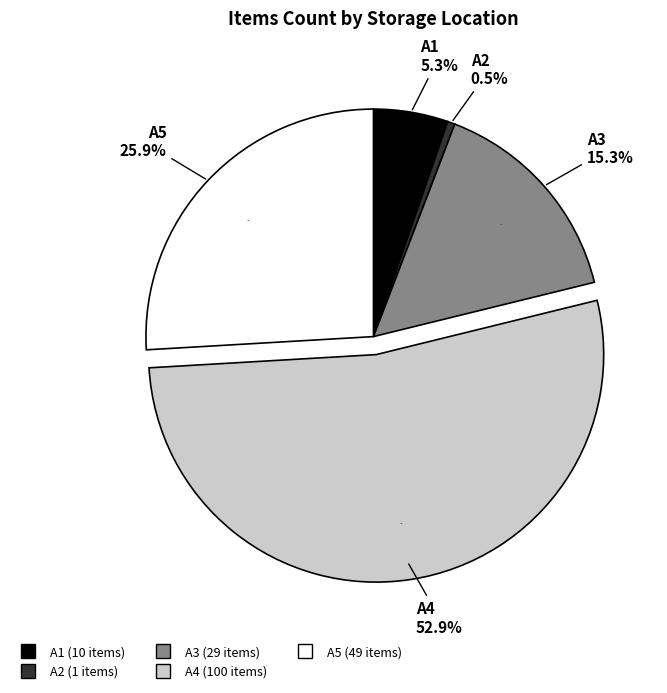

Is it true that A4 is 56% of the pie?

False